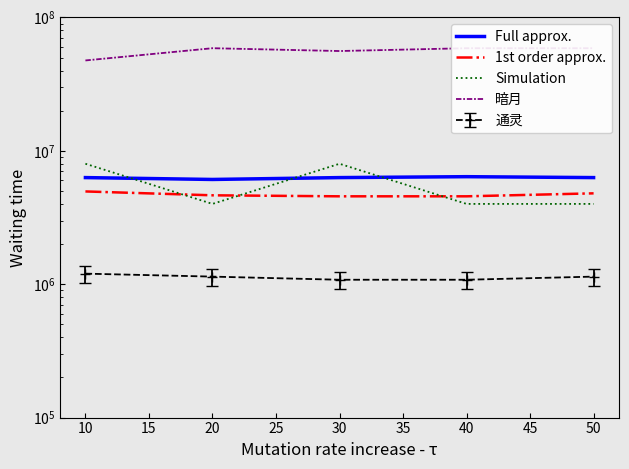

Does the chart display data point markers on the line(s)?

No